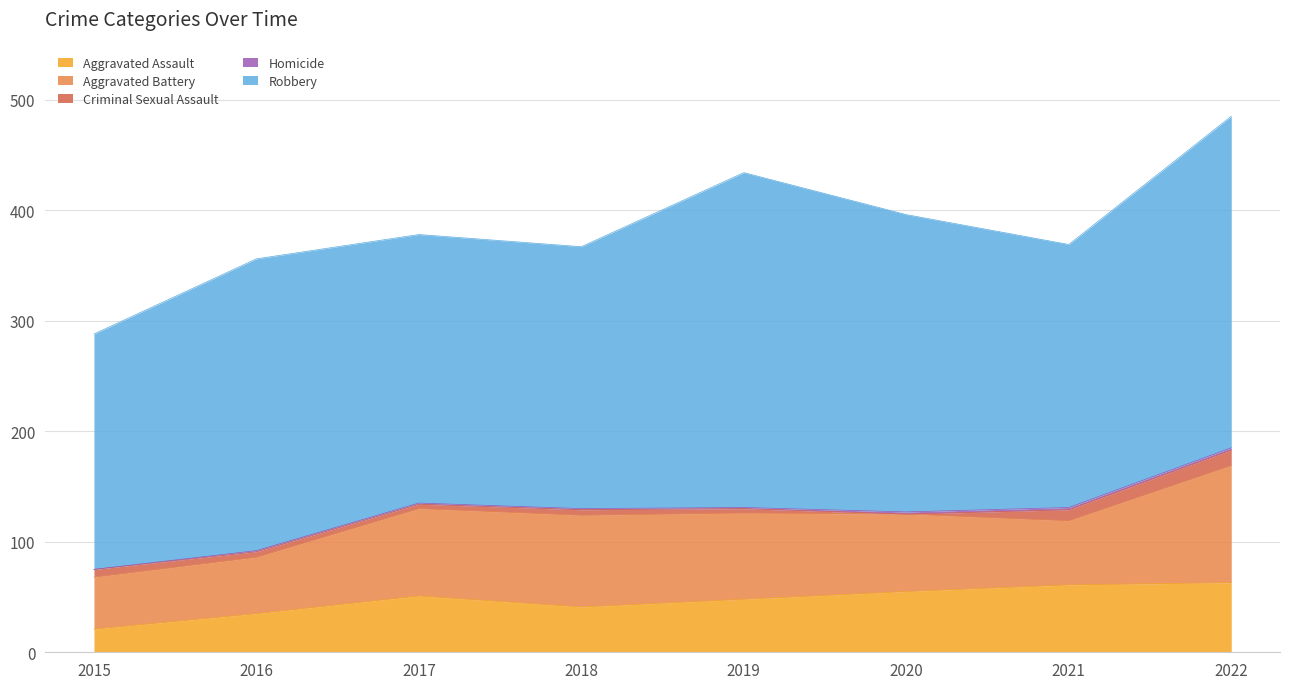

What is the difference between the highest and lowest values at 2015?

213